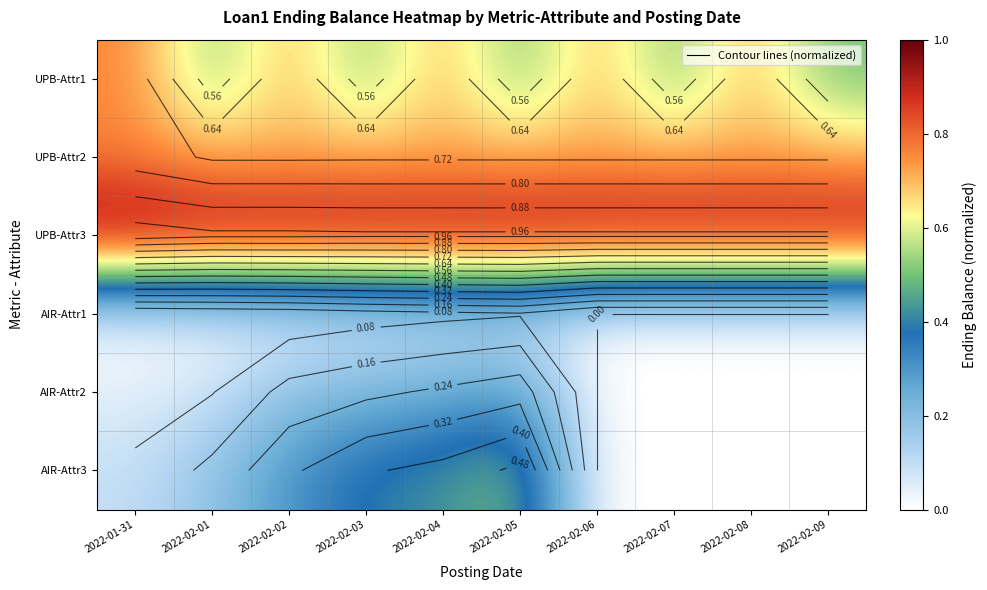

True or false: UPB-Attr1 has a value of 0.2 at 2022-02-05.

False